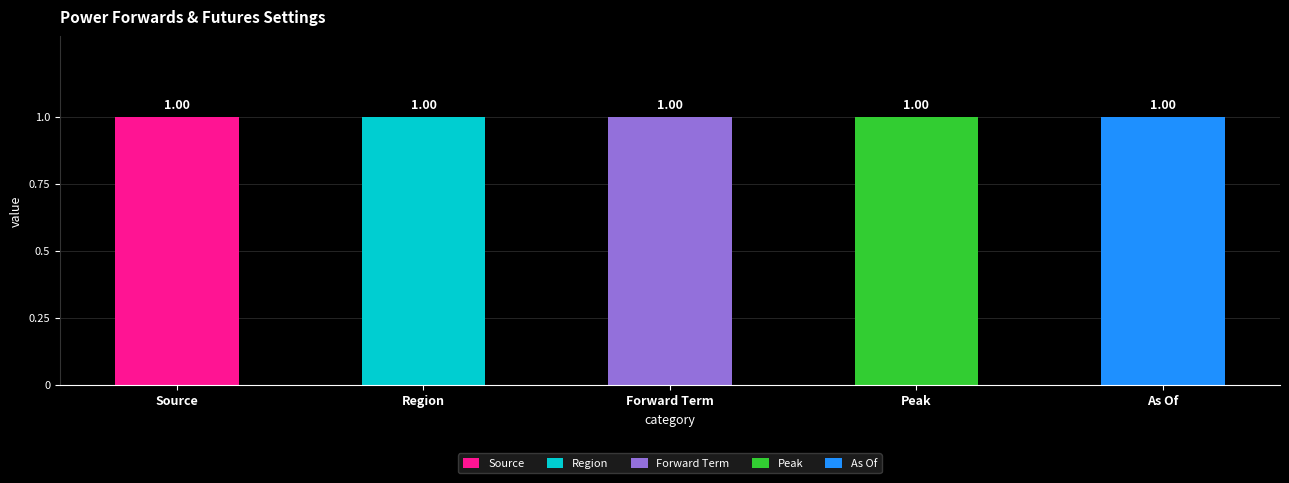

Which category has the highest value in the Source series?

Source